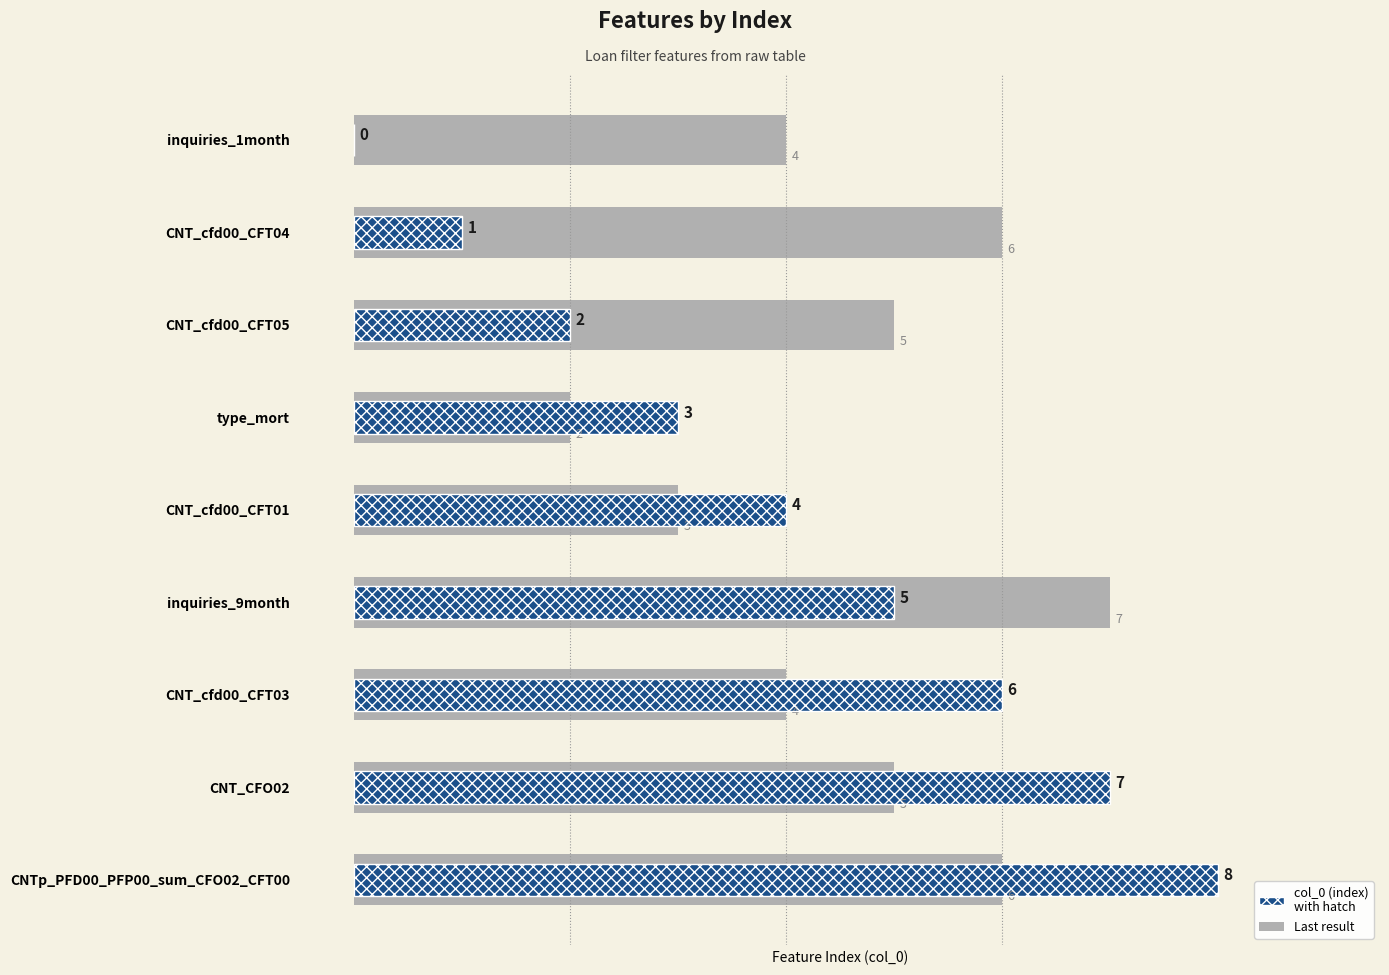

How many groups of bars are there?

9